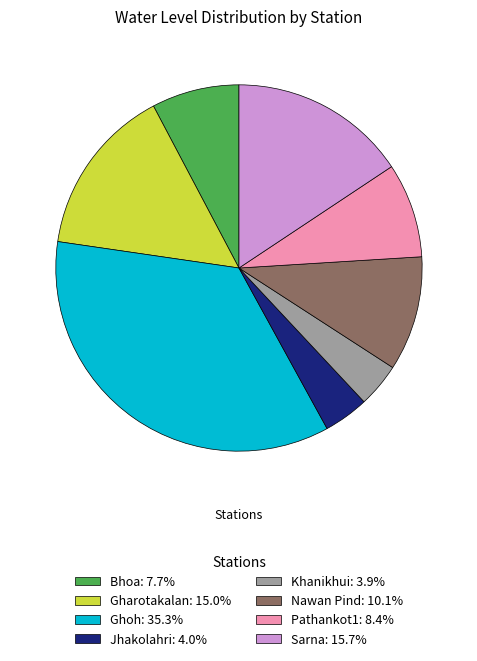

Does Khanikhui: 3.9% represent more than half of the total?

No